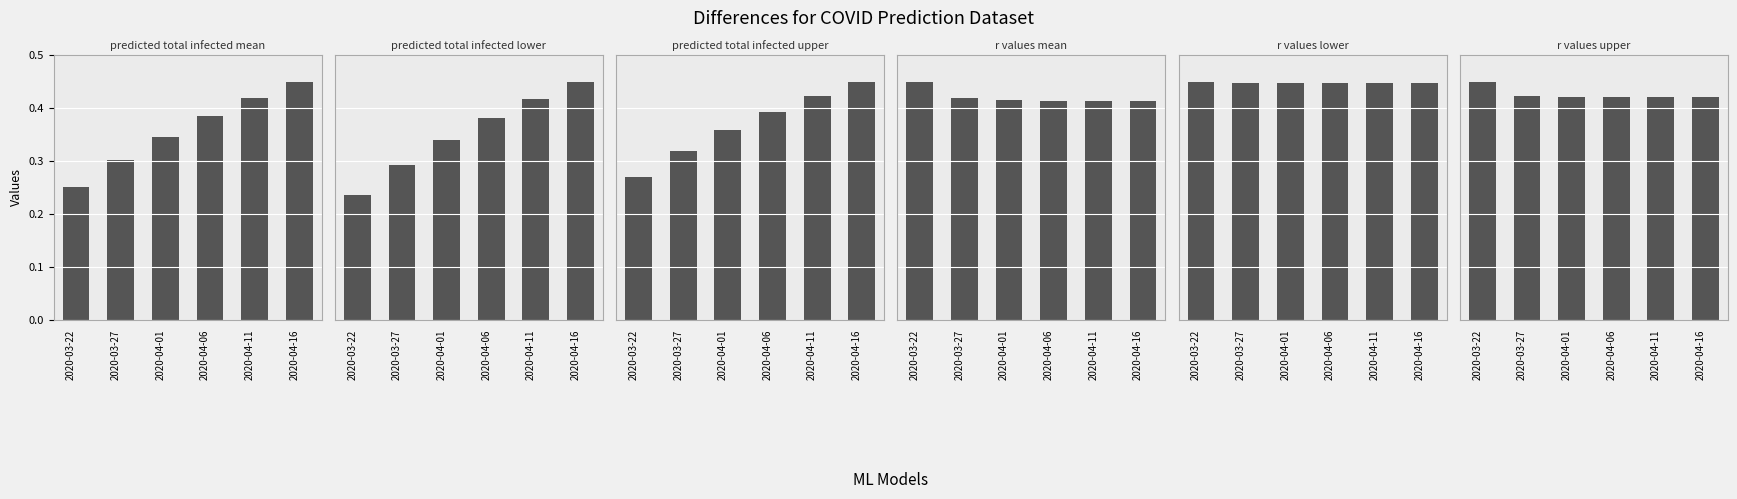

What is the sum of all predicted total infected mean values?

2.2